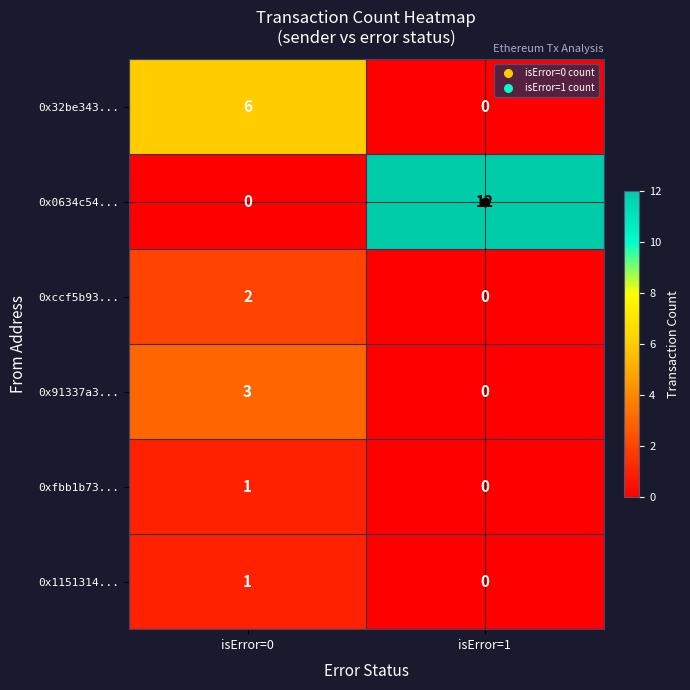

What is the average value of the 0x32be343... series?

3